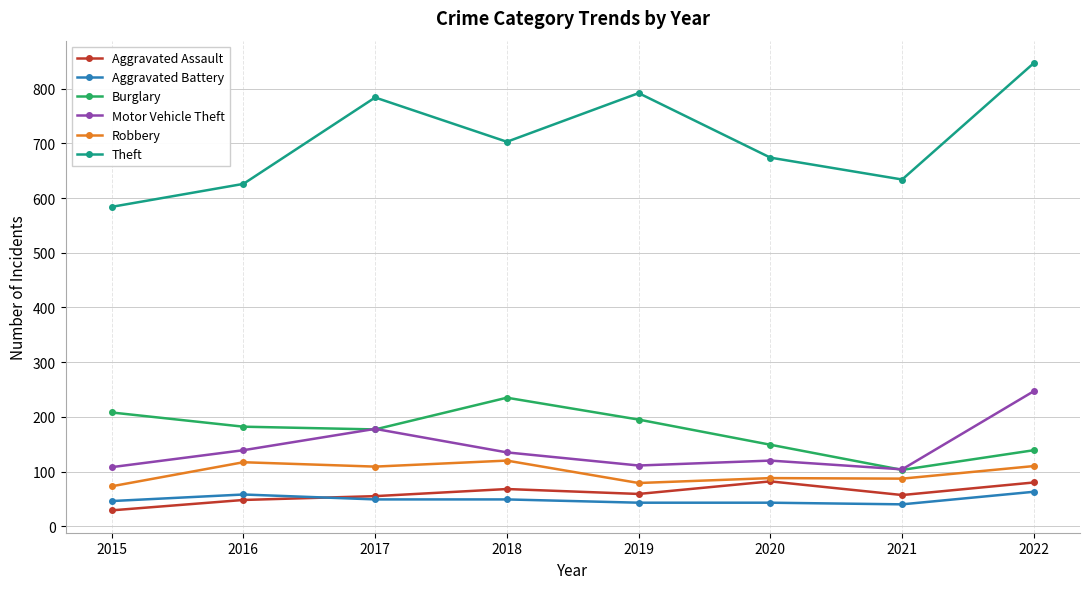

What is the difference between the highest and lowest values at 2017?

735